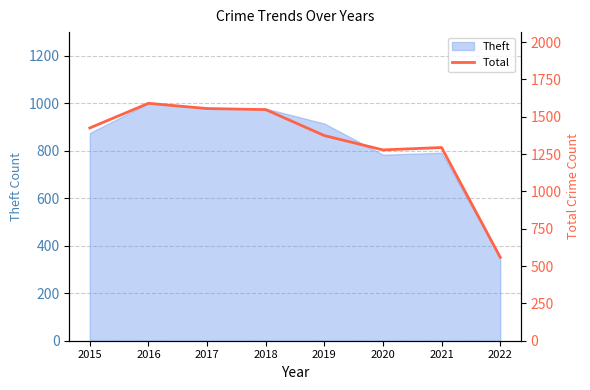

What is the lowest value of the Theft series?

352